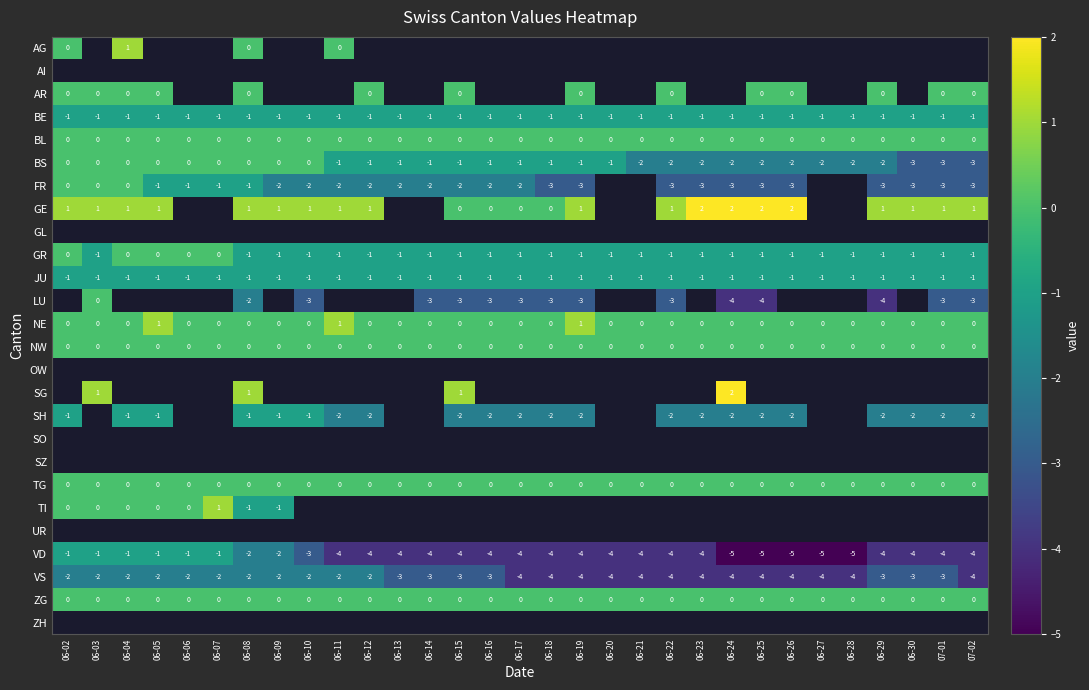

Is it true that VS equals -2 at 06-09?

True